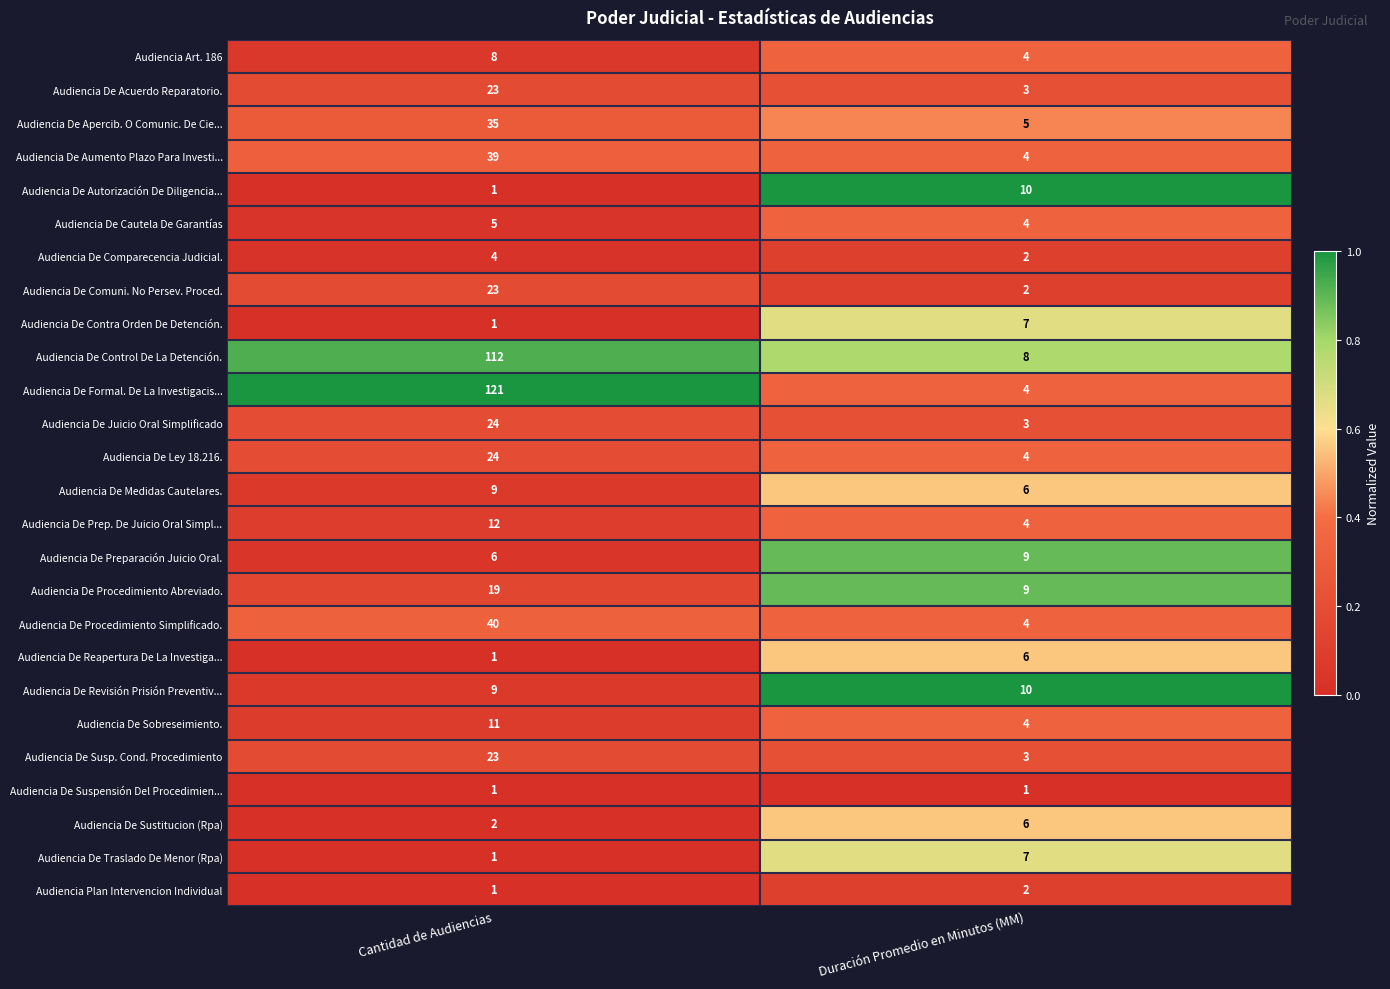

Is it true that Audiencia De Revisión Prisión Preventiv... equals 5 at Duración Promedio en Minutos (MM)?

False